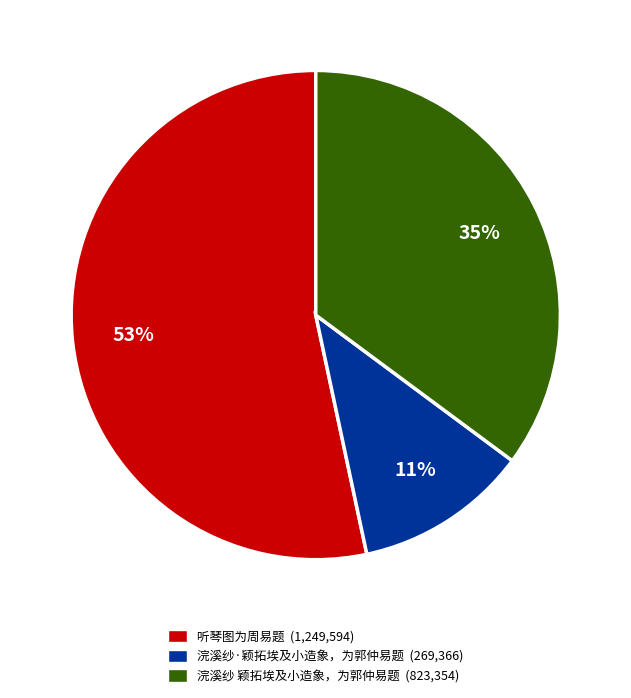

Do 浣溪纱·颖拓埃及小造象，为郭仲易题 (269,366) and 浣溪纱 颖拓埃及小造象，为郭仲易题 (823,354) together represent more than half of the pie?

No